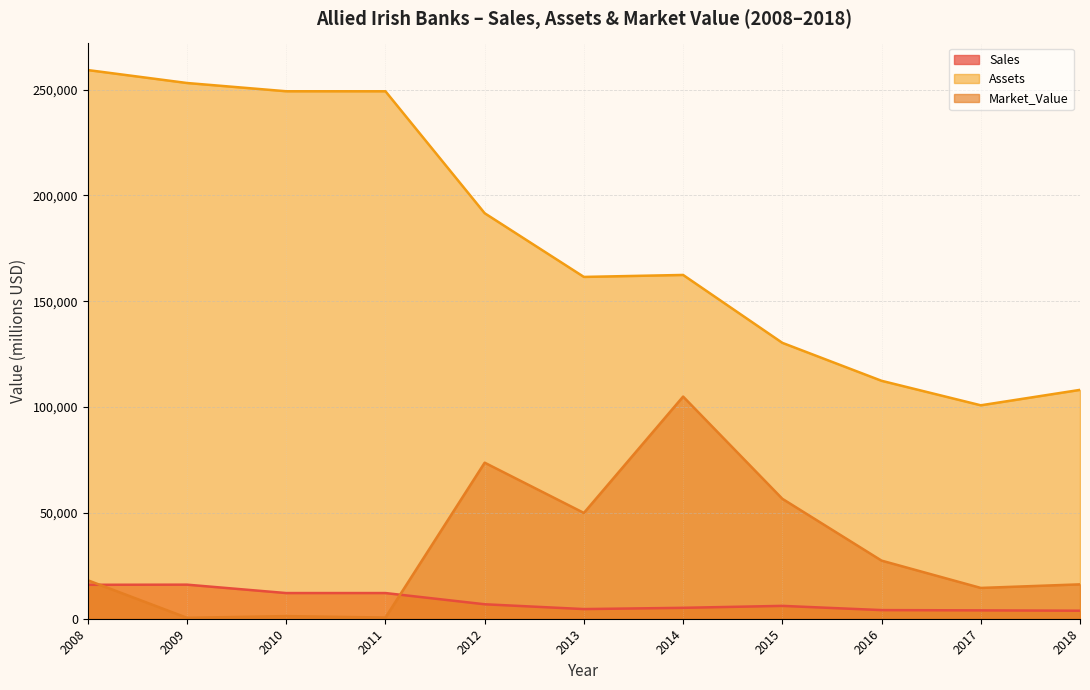

What is the difference between the Market_Value values at 2012 and 2013?

23742